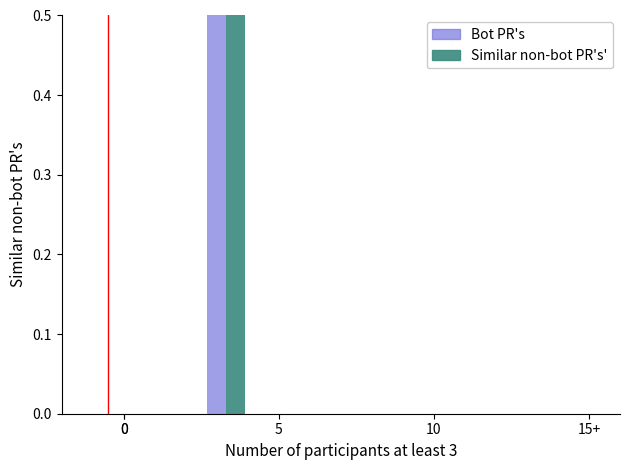

True or false: Base Min has a value of 0 at 0.

True